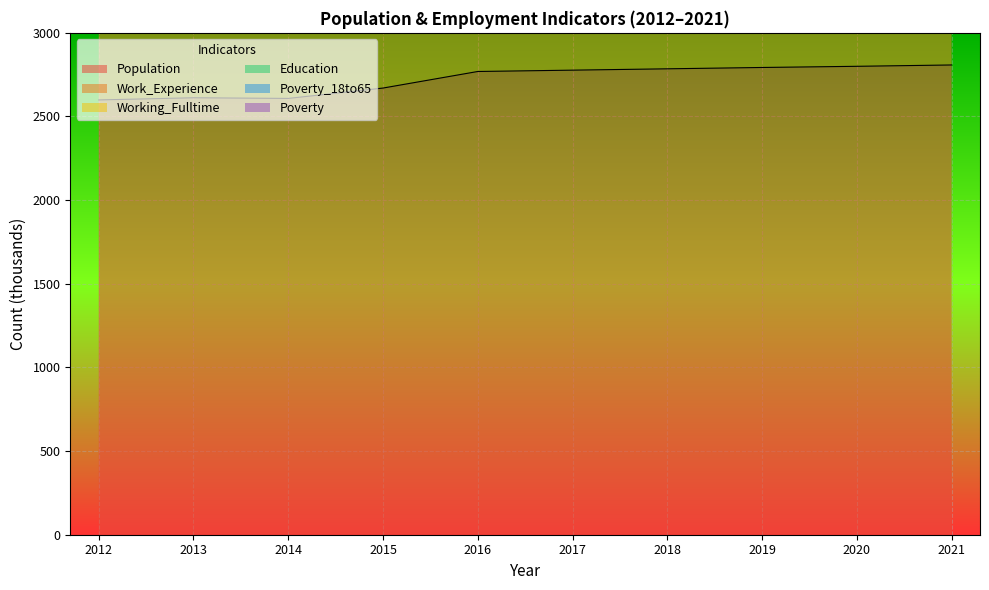

What is the difference between the maximum and minimum values in the Poverty_18to65 series?

22